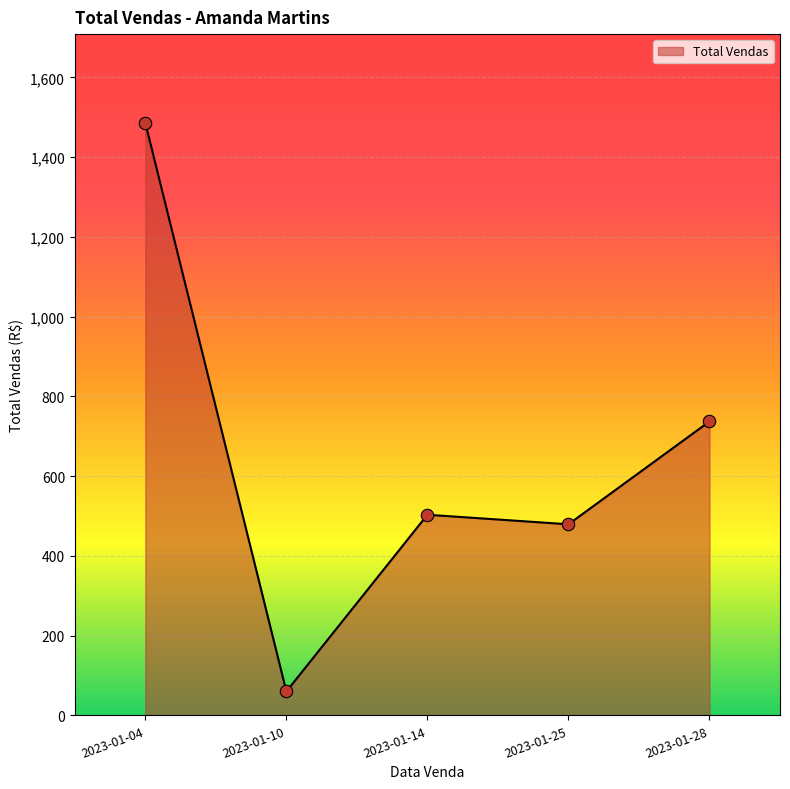

Between 2023-01-04 and 2023-01-14, which is larger?

2023-01-04